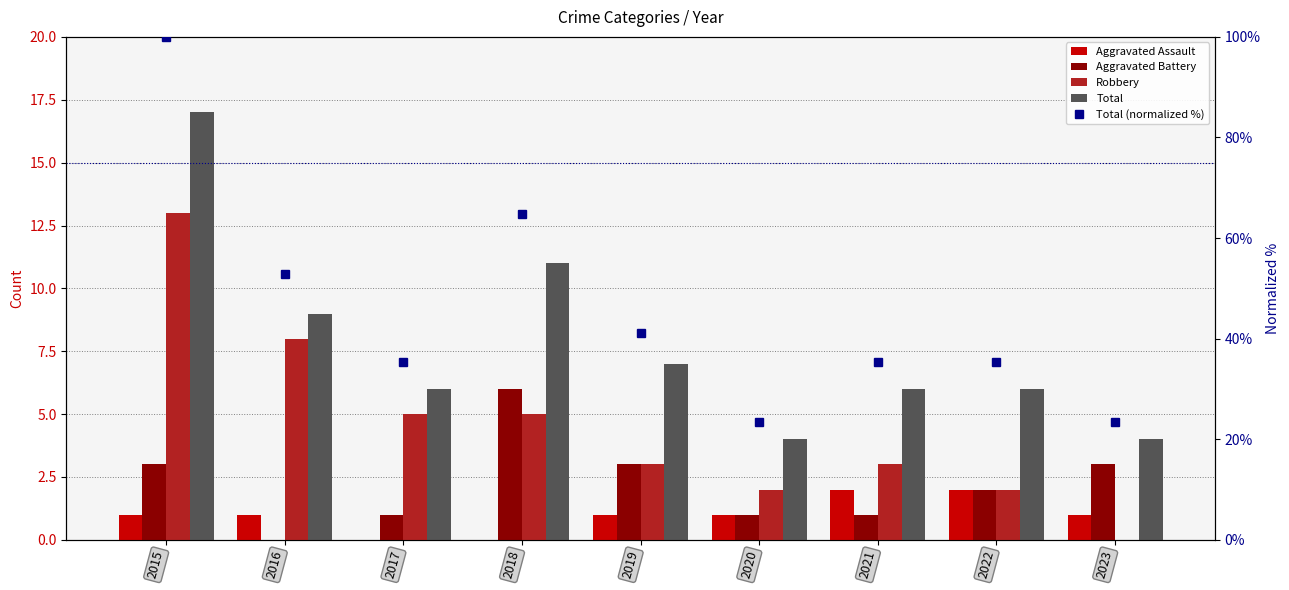

List the labels in order of Total (normalized %) value, largest first.

2015, 2018, 2016, 2019, 2017, 2021, 2022, 2020, 2023